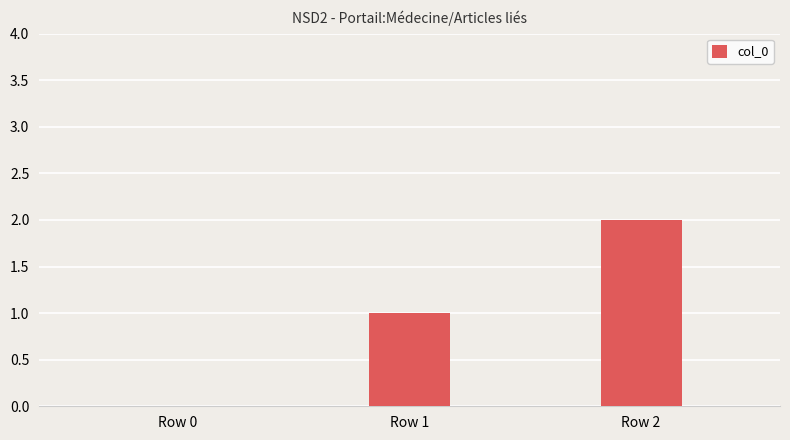

What is the change in value from Row 0 to Row 1?

+1